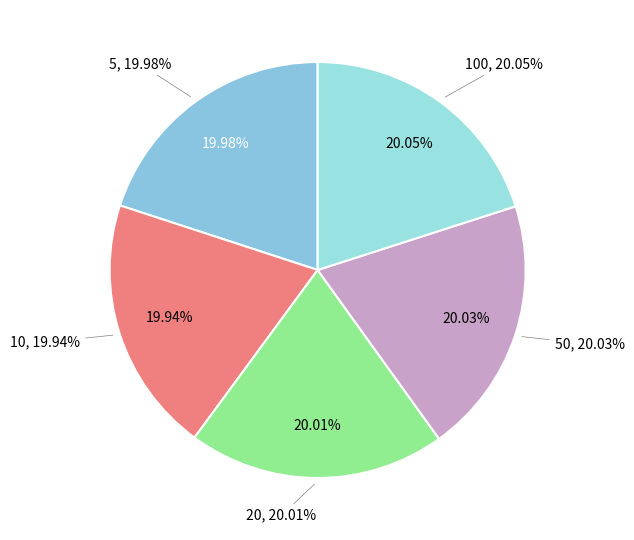

True or false: 50 accounts for 8% of the total.

False